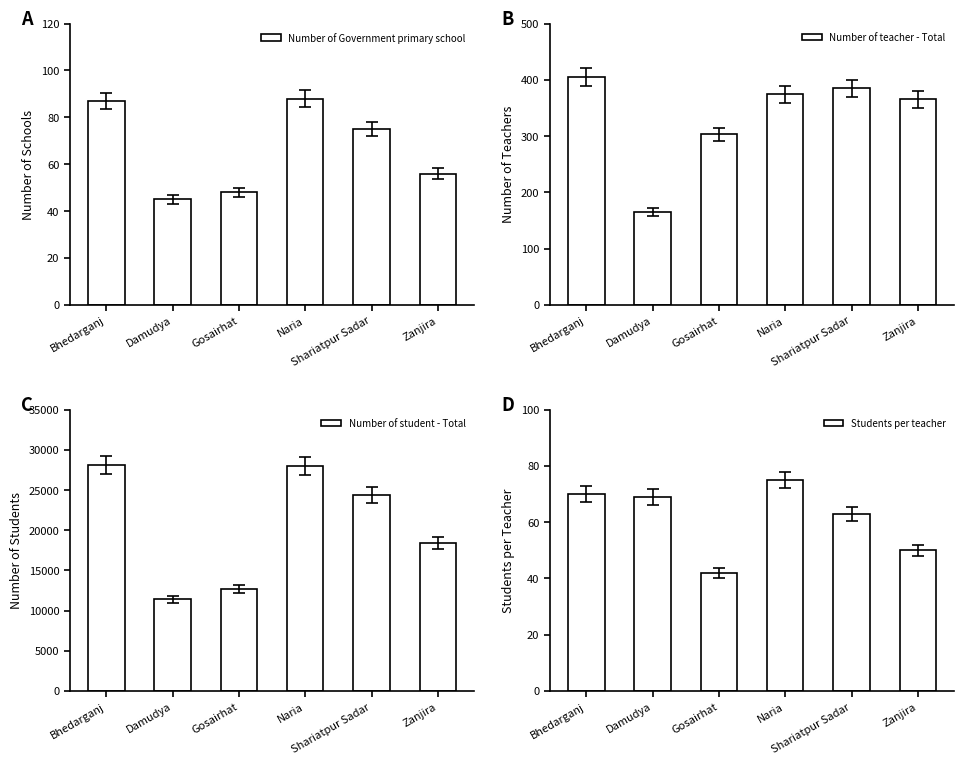

True or false: Students per teacher has a value of 99 at Naria.

False